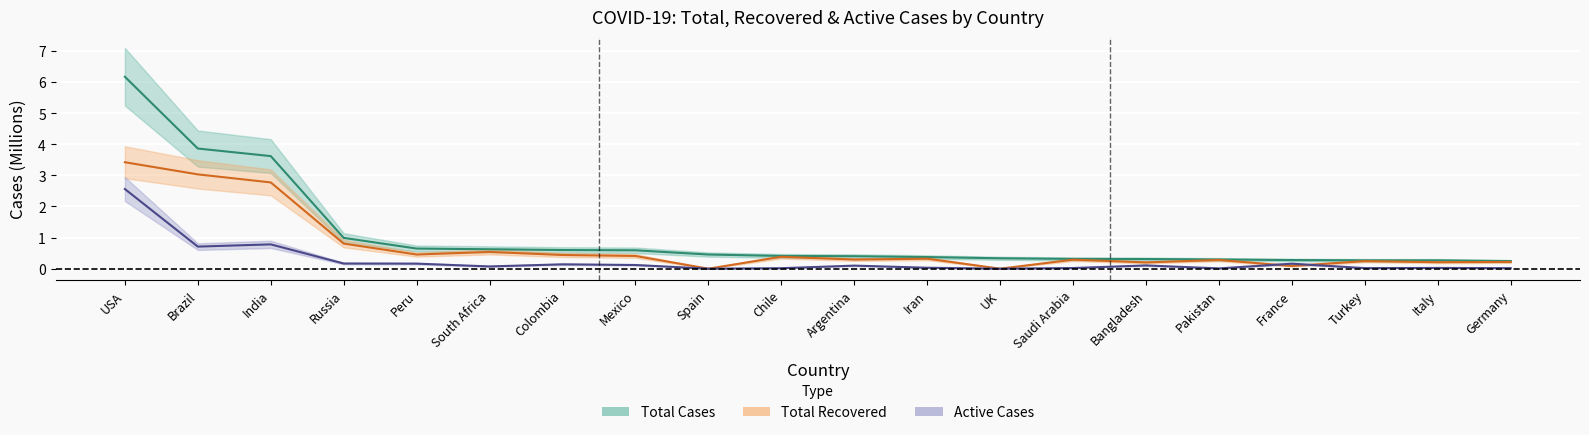

Rank the categories by Active Cases value from lowest to highest.

Spain, UK, Pakistan, Chile, Germany, Turkey, Saudi Arabia, Italy, Iran, South Africa, Argentina, Bangladesh, Mexico, Colombia, France, Peru, Russia, Brazil, India, USA